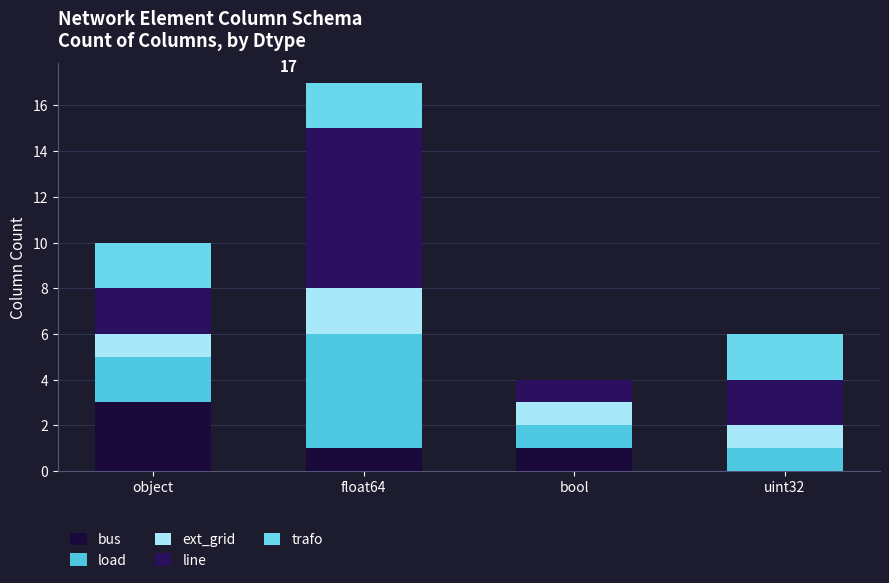

What is the label of the 4th bar from the right?

object